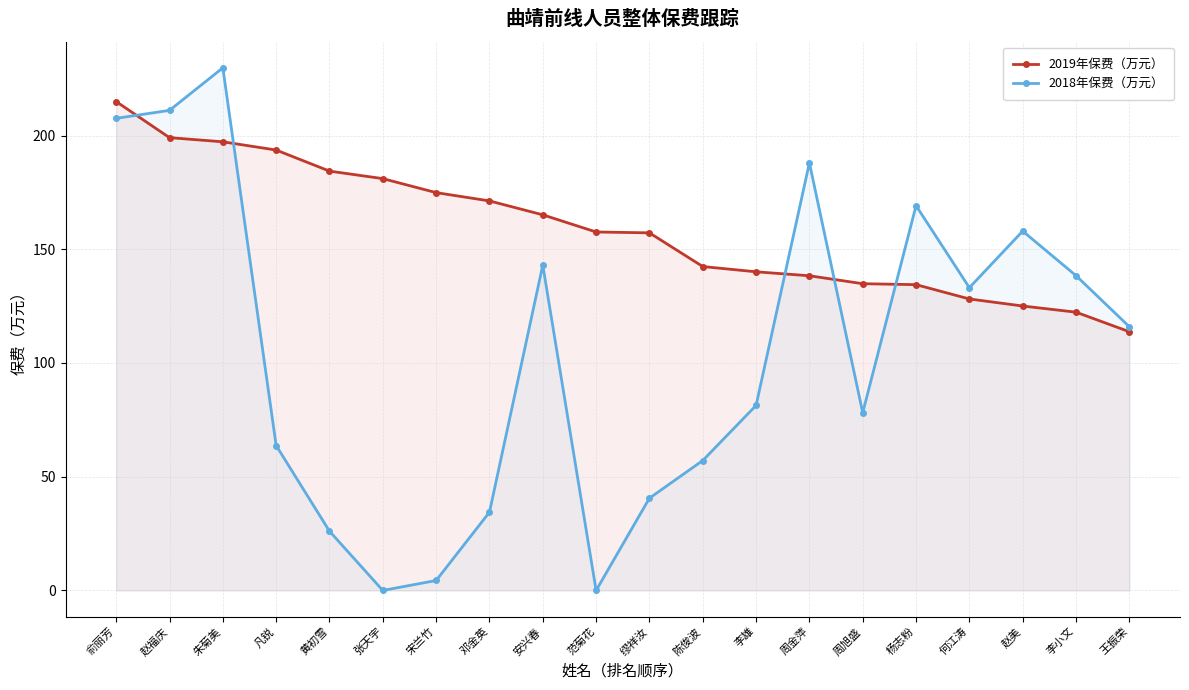

What is the difference between the highest and lowest values at 俞丽芳?

7.4